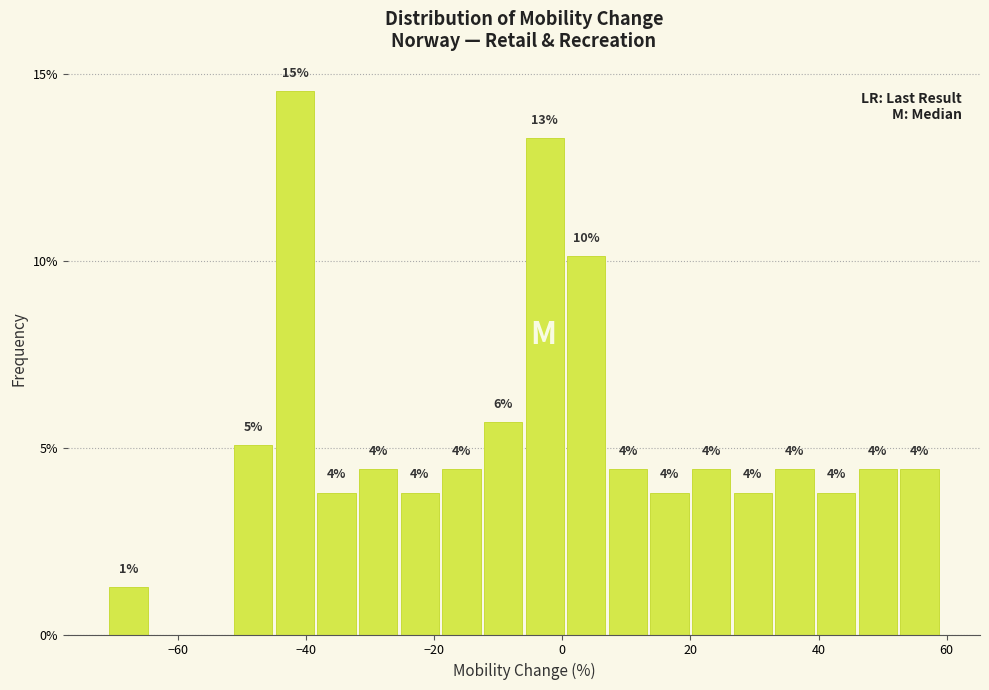

Around what value on the x-axis is the tallest bar? Give the approximate position of its centre, as read against the axis.

-42